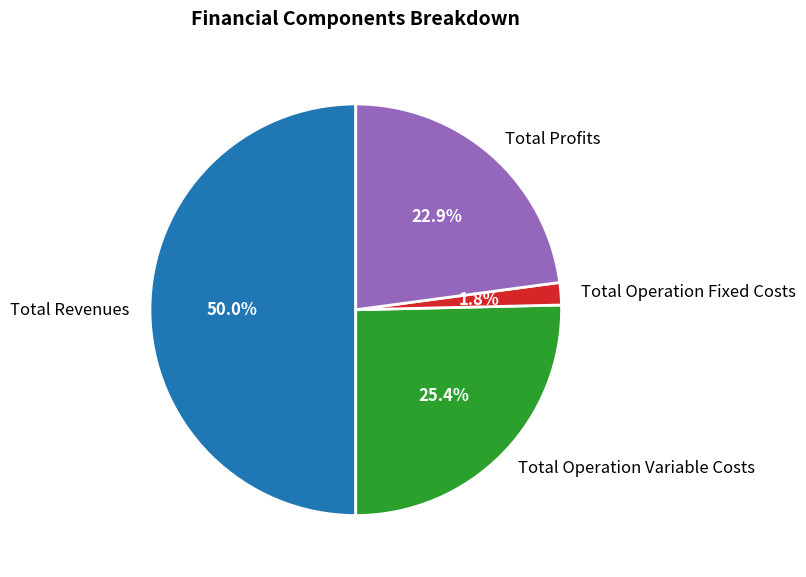

What portion of the pie excludes Total Operation Fixed Costs?

98.2%